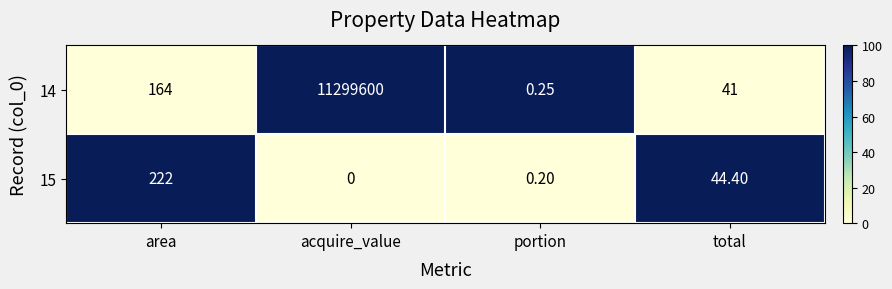

What is the total value across all series at portion?

0.5